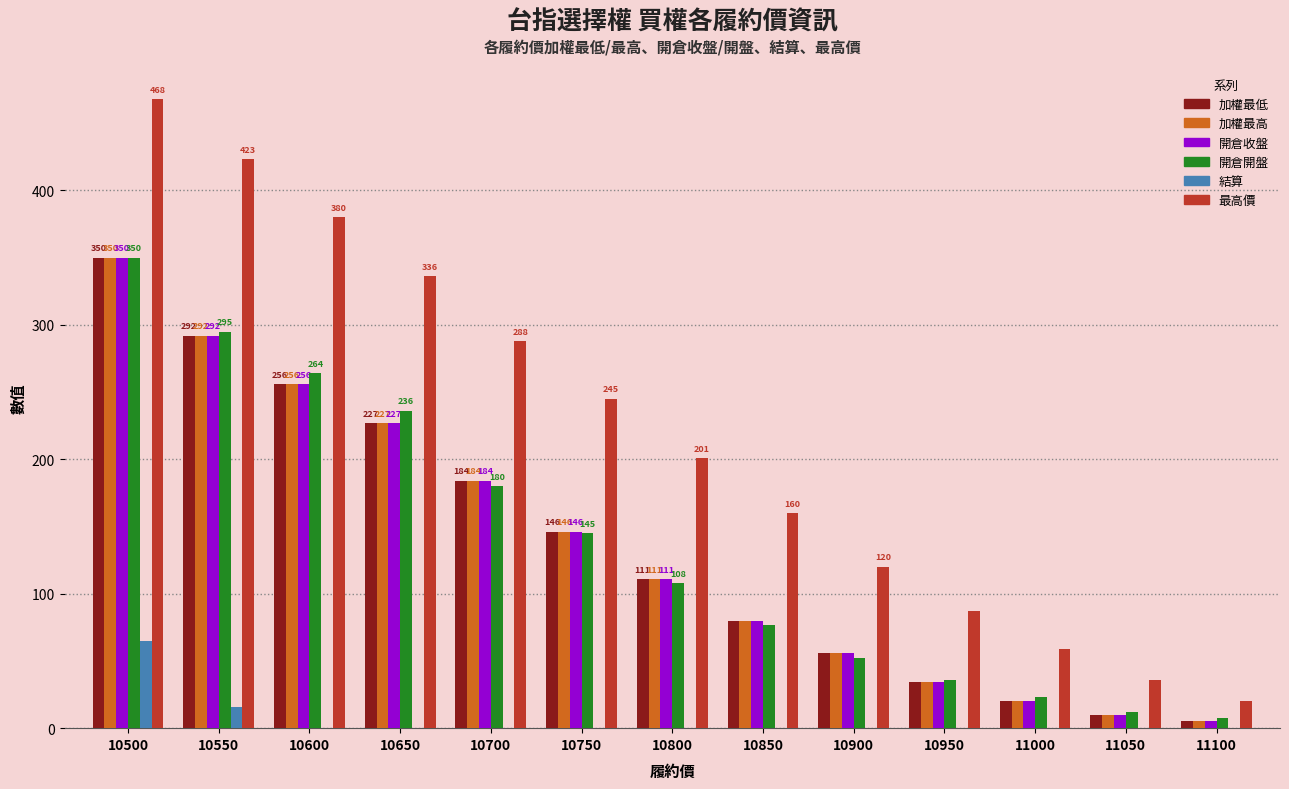

Is it true that 開倉開盤 equals 54.4 at 10800?

False